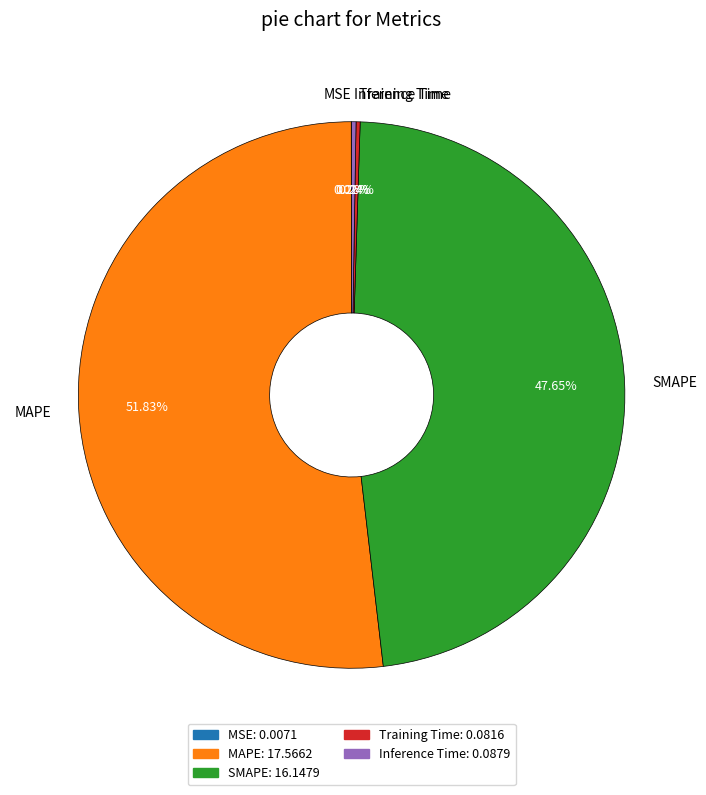

Which slice is the largest?

MAPE